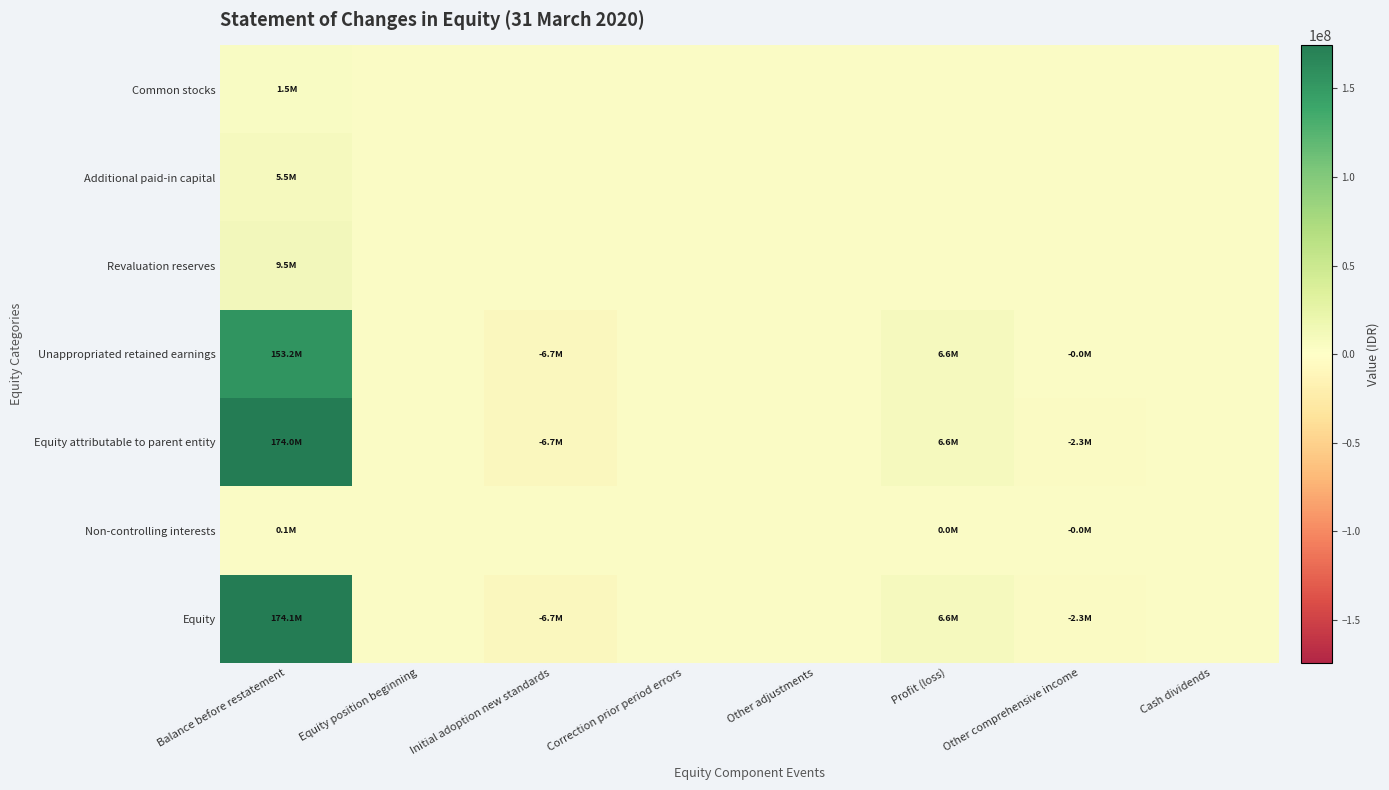

Which series has the largest total across all categories?

Equity